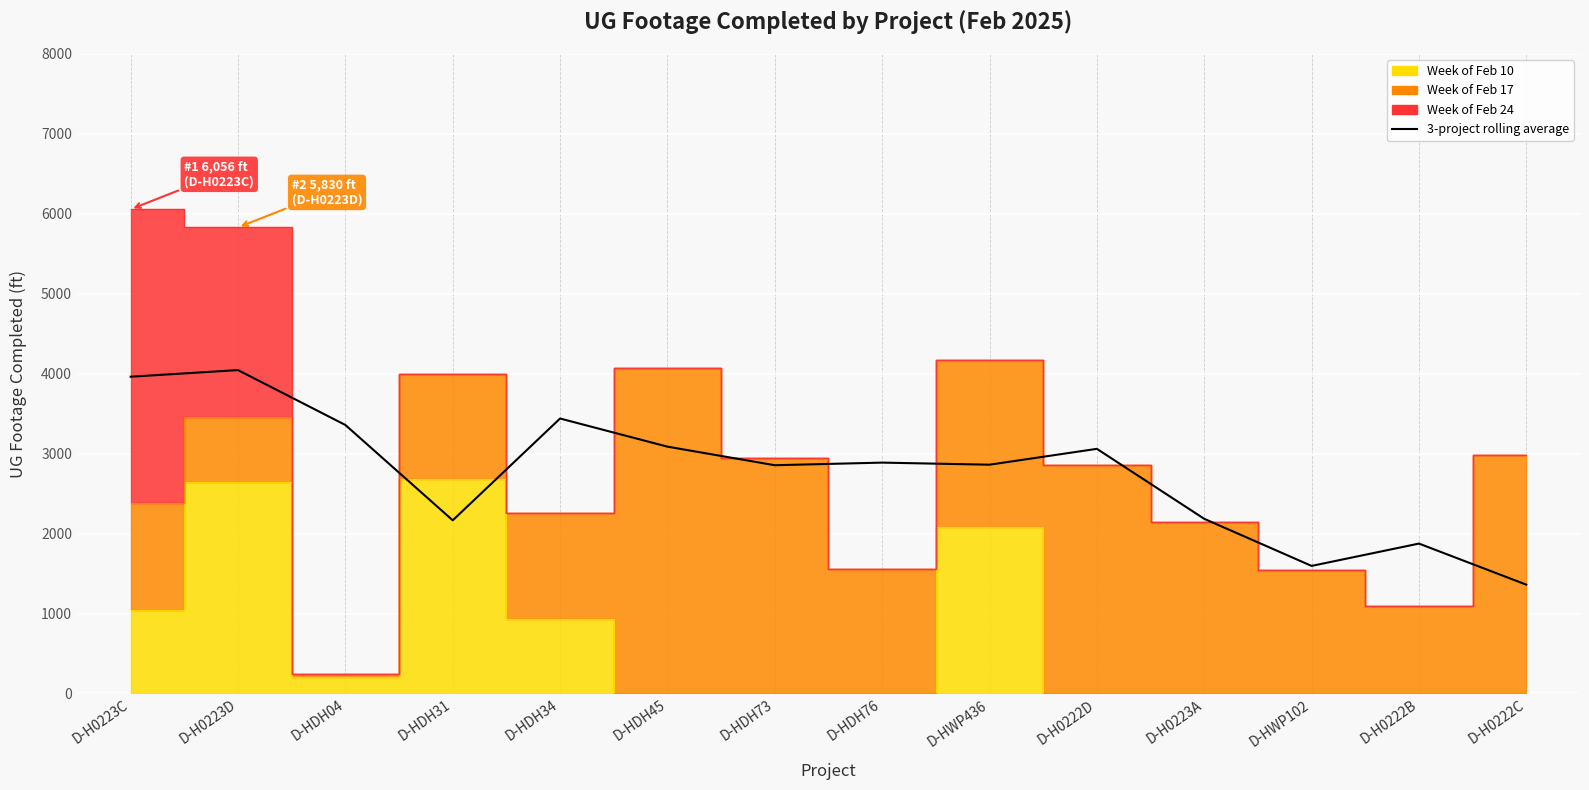

What is the difference between the maximum and minimum values?

2683.7